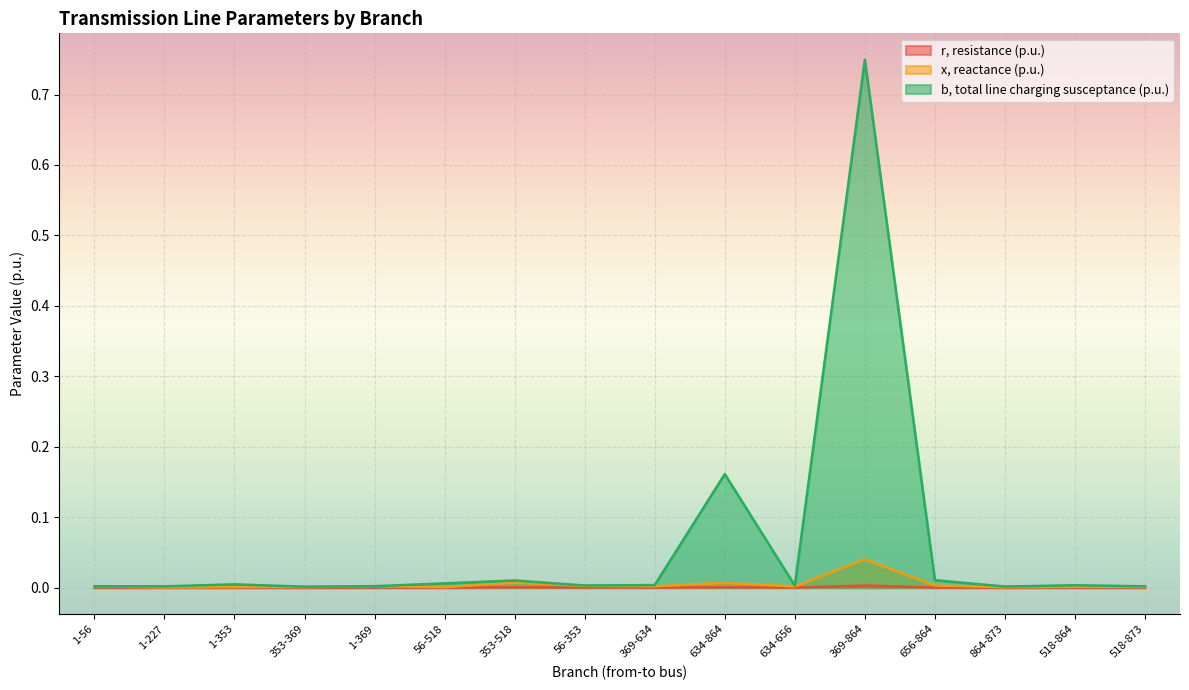

In x, reactance (p.u.), how many points are higher than both neighbors (excluding endpoints)?

6